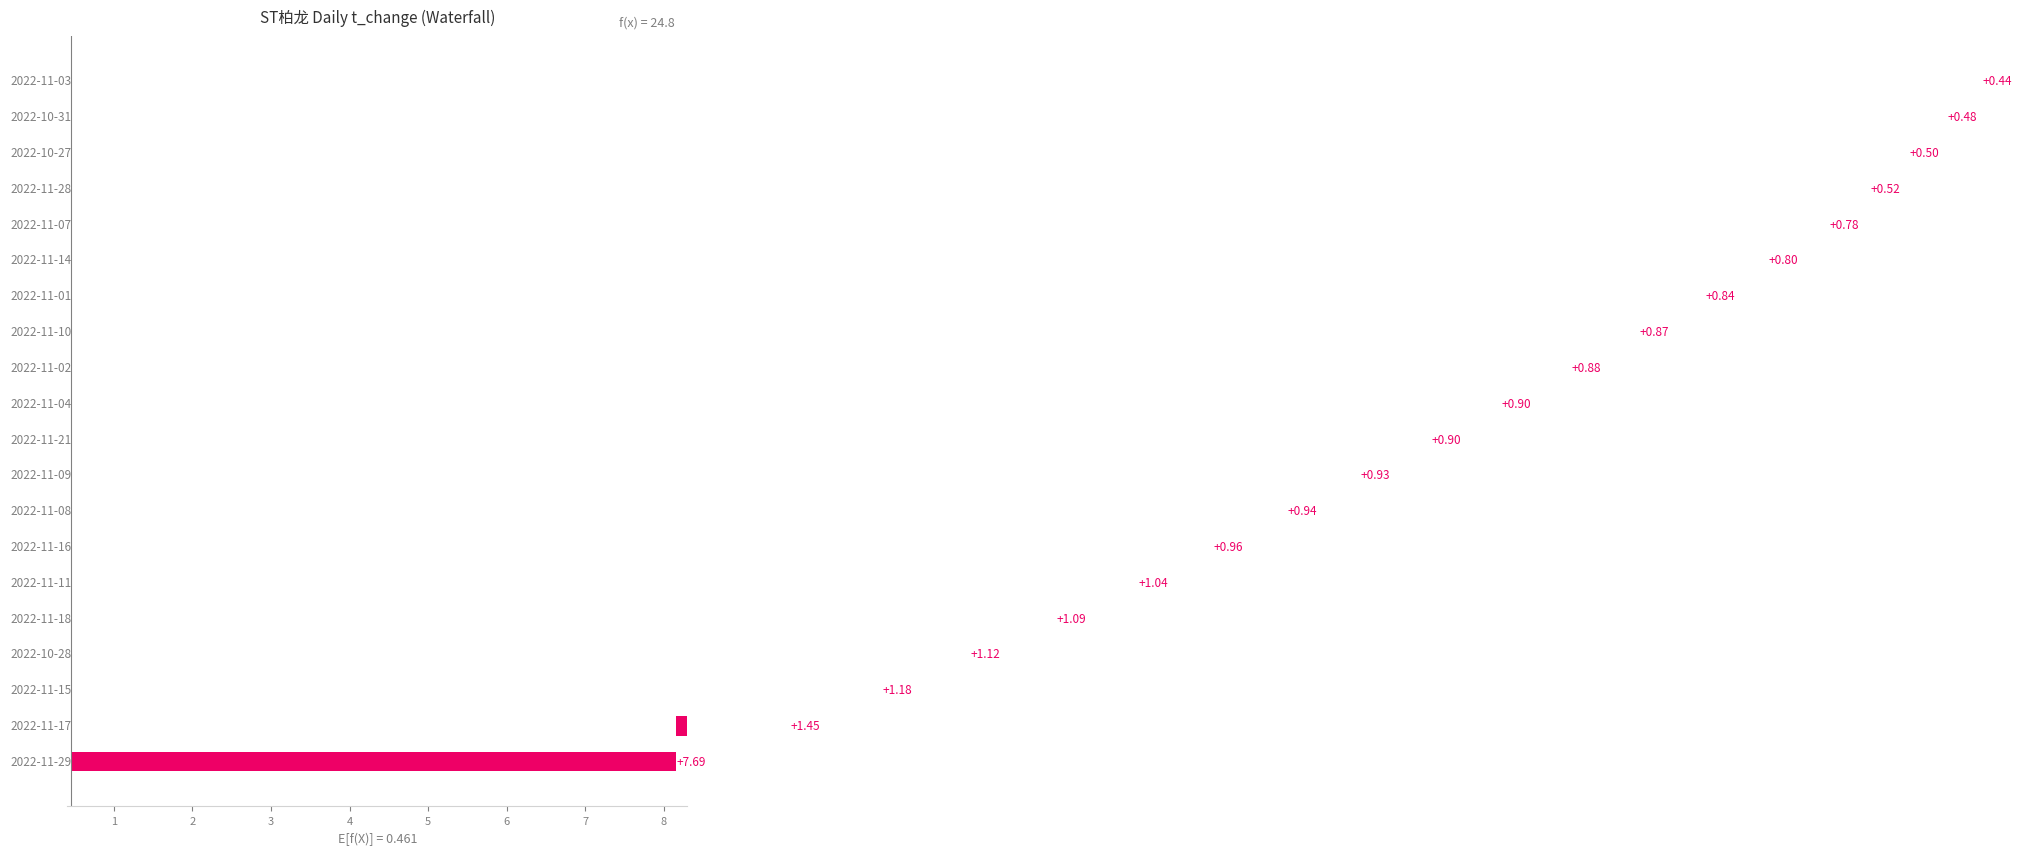

The value at 19 is 0.7. True or false?

False